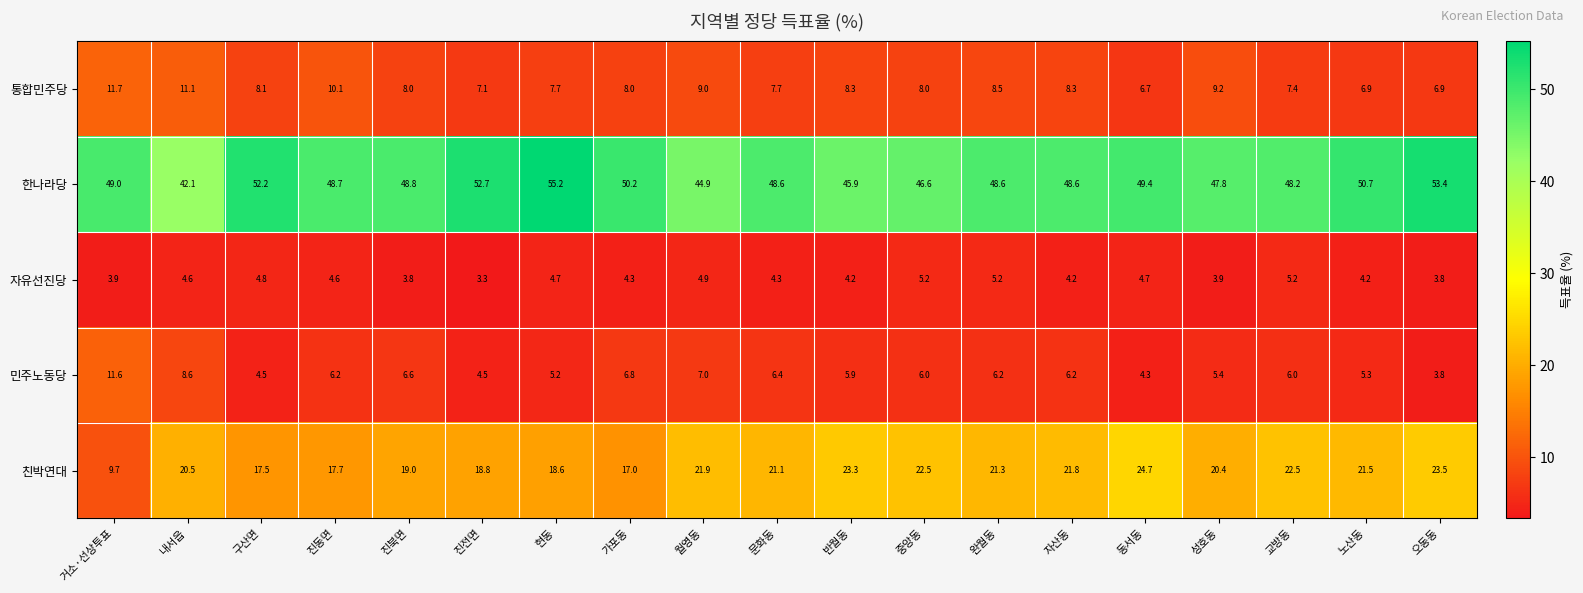

Is the value of 자유선진당 at 성호동 greater than the value of 한나라당 at 내서읍?

No